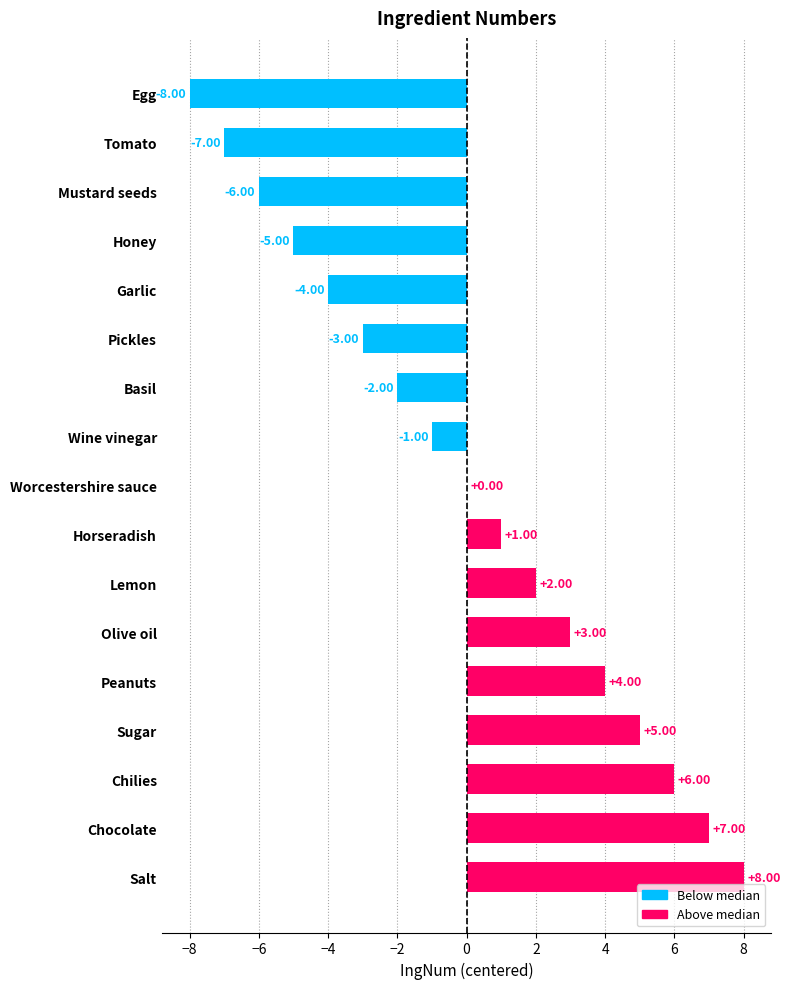

True or false: the data shows 7 at Peanuts.

False